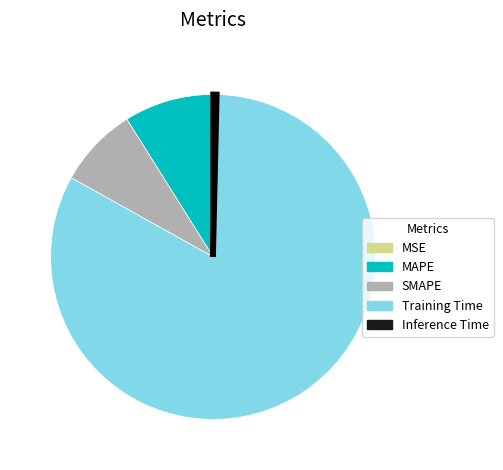

Is the sum of Training Time and MAPE greater than half?

Yes